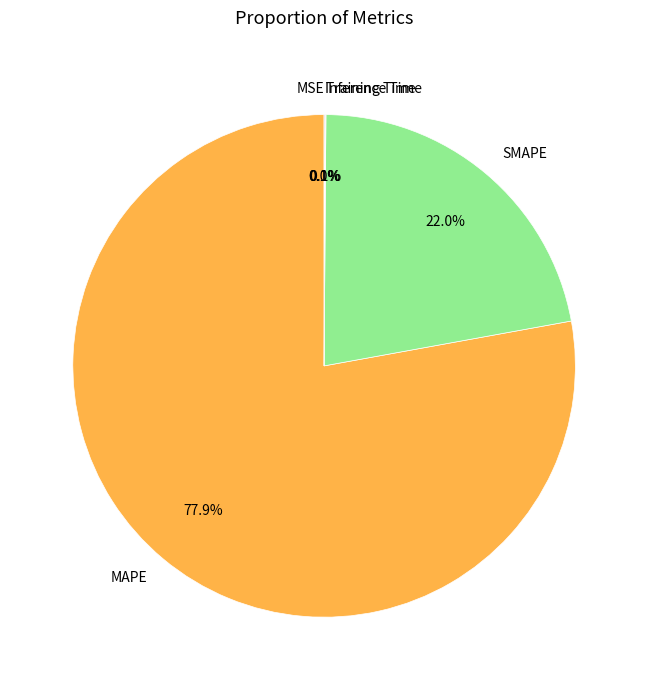

Which slice is the largest?

MAPE